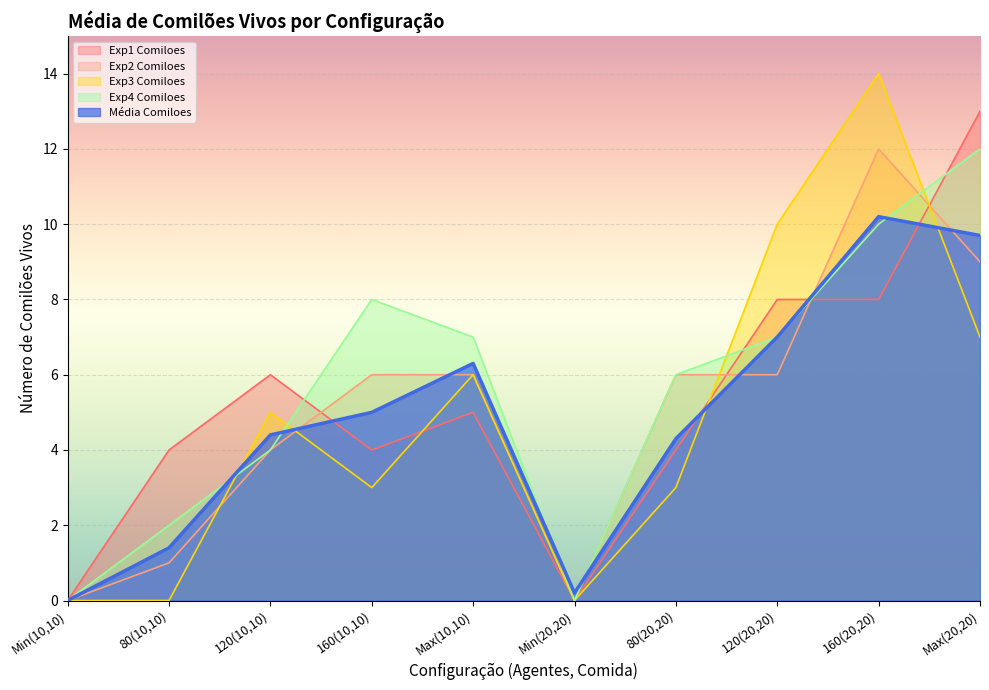

The Exp4 Comiloes series shows 3.3 at Max(20,20). True or false?

False